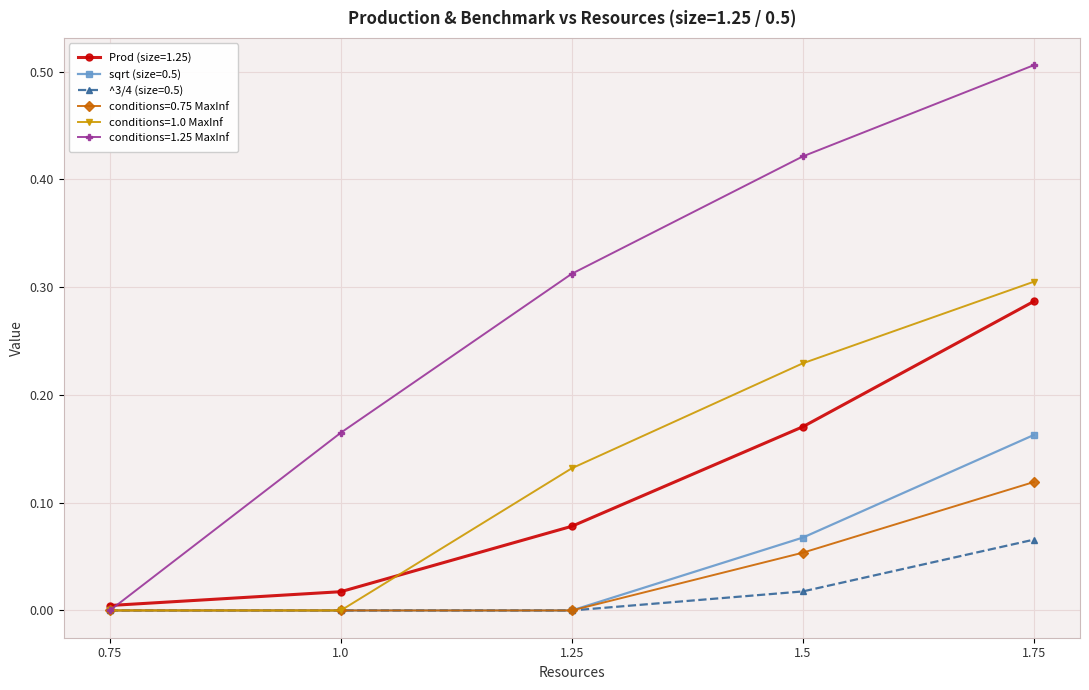

Between 1.25 and 1.5, which series saw the biggest shift?

conditions=1.25 MaxInf